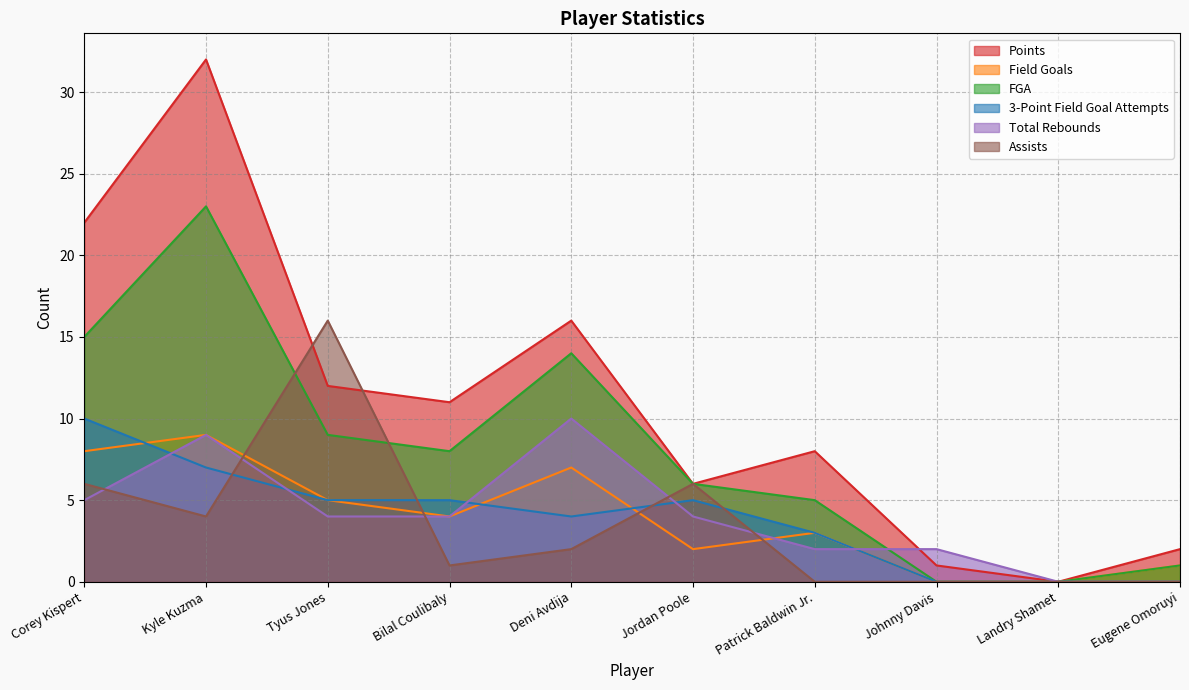

How many positive values does the Points series have?

9